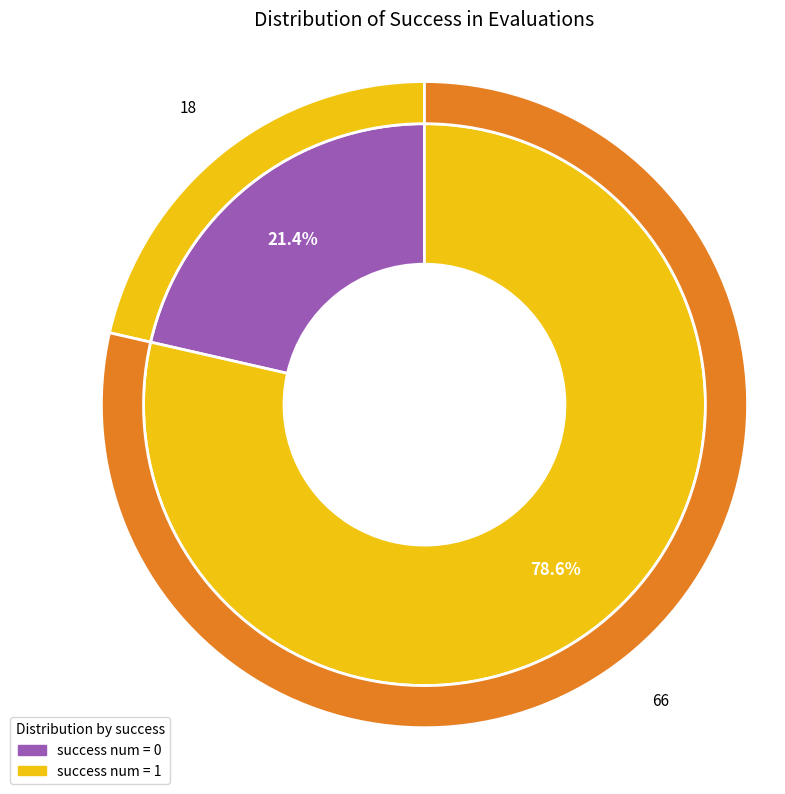

How many slices are in this pie chart?

2